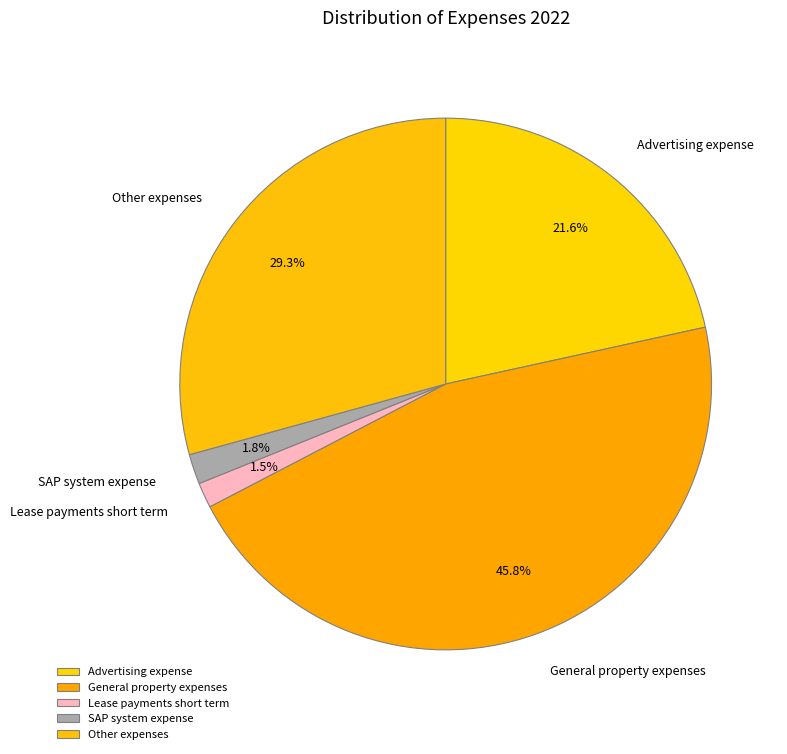

To the nearest percent, what portion does General property expenses represent?

46%